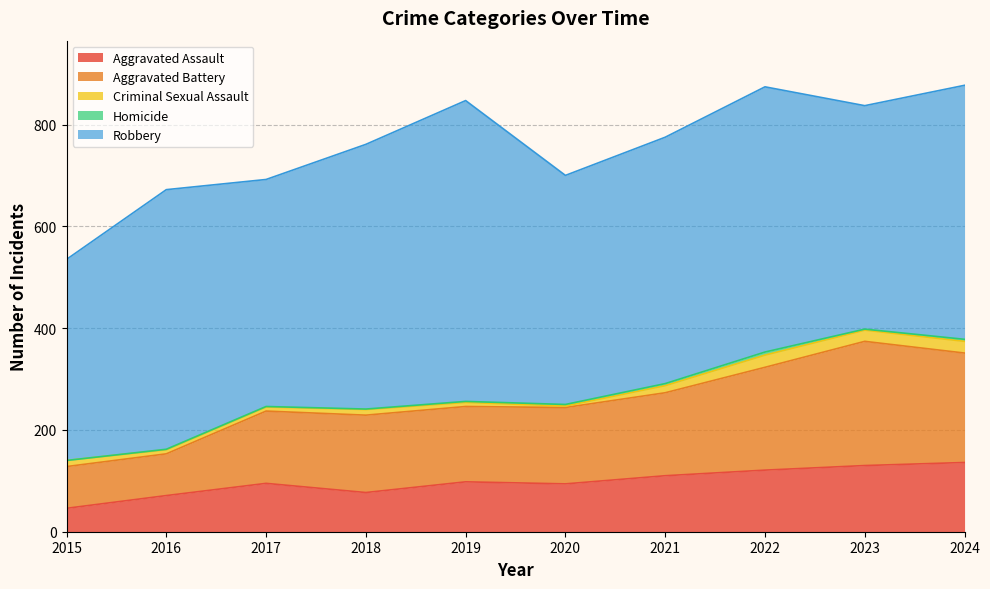

At 2021, list the series in order from smallest to largest.

Homicide, Criminal Sexual Assault, Aggravated Assault, Aggravated Battery, Robbery